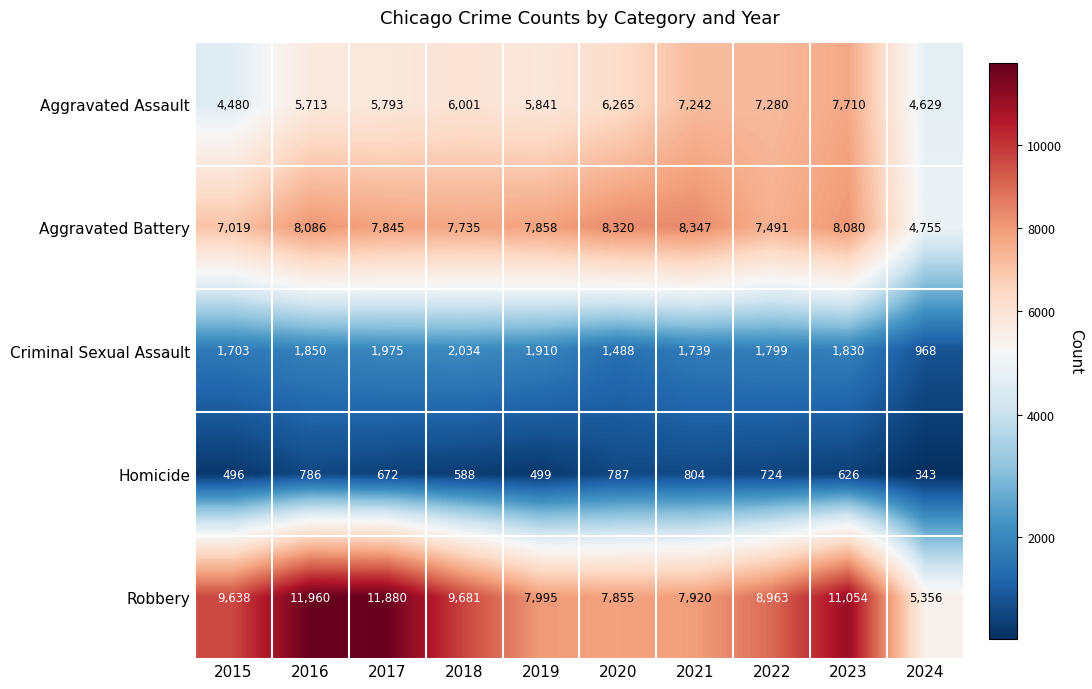

What is the difference between the Criminal Sexual Assault values at 2018 and 2024?

1066